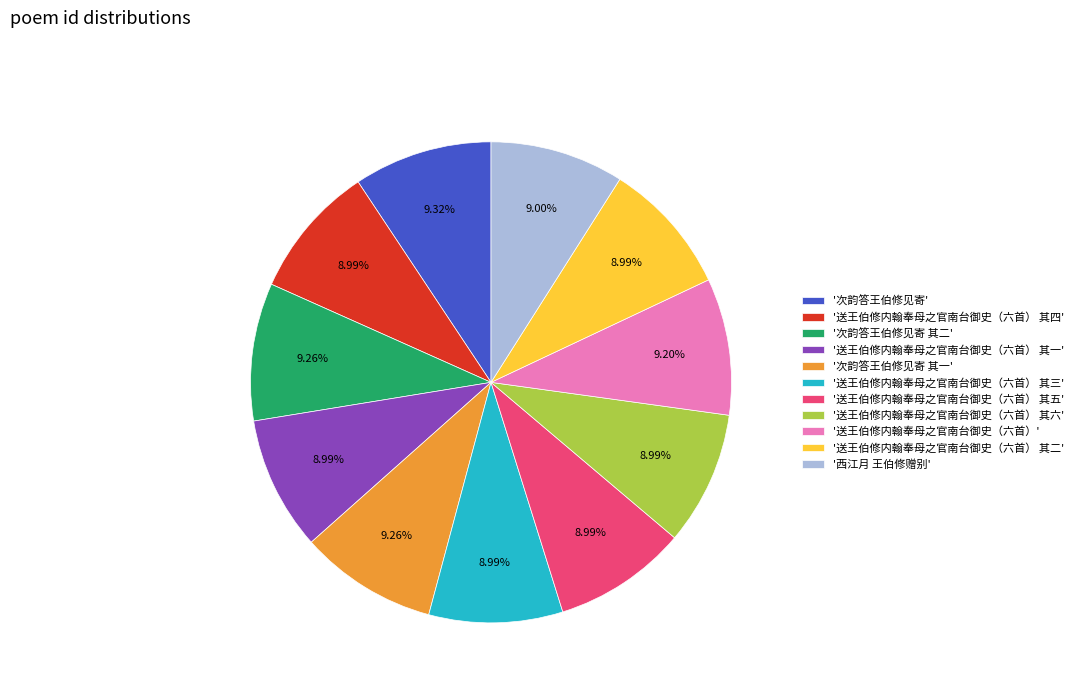

Is '送王伯修内翰奉母之官南台御史（六首） 其四' the majority of the pie?

No